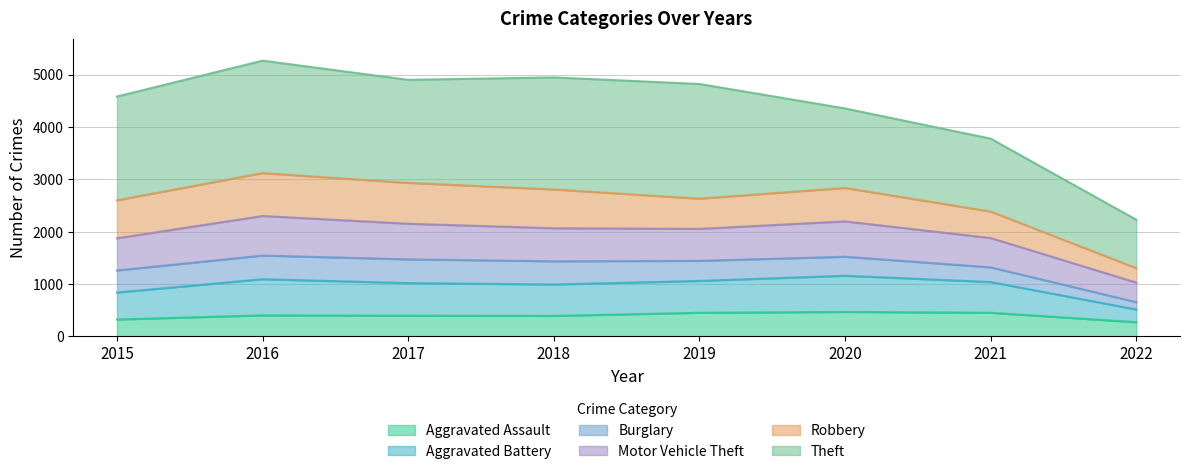

True or false: Aggravated Battery and Aggravated Assault cross at least once.

False